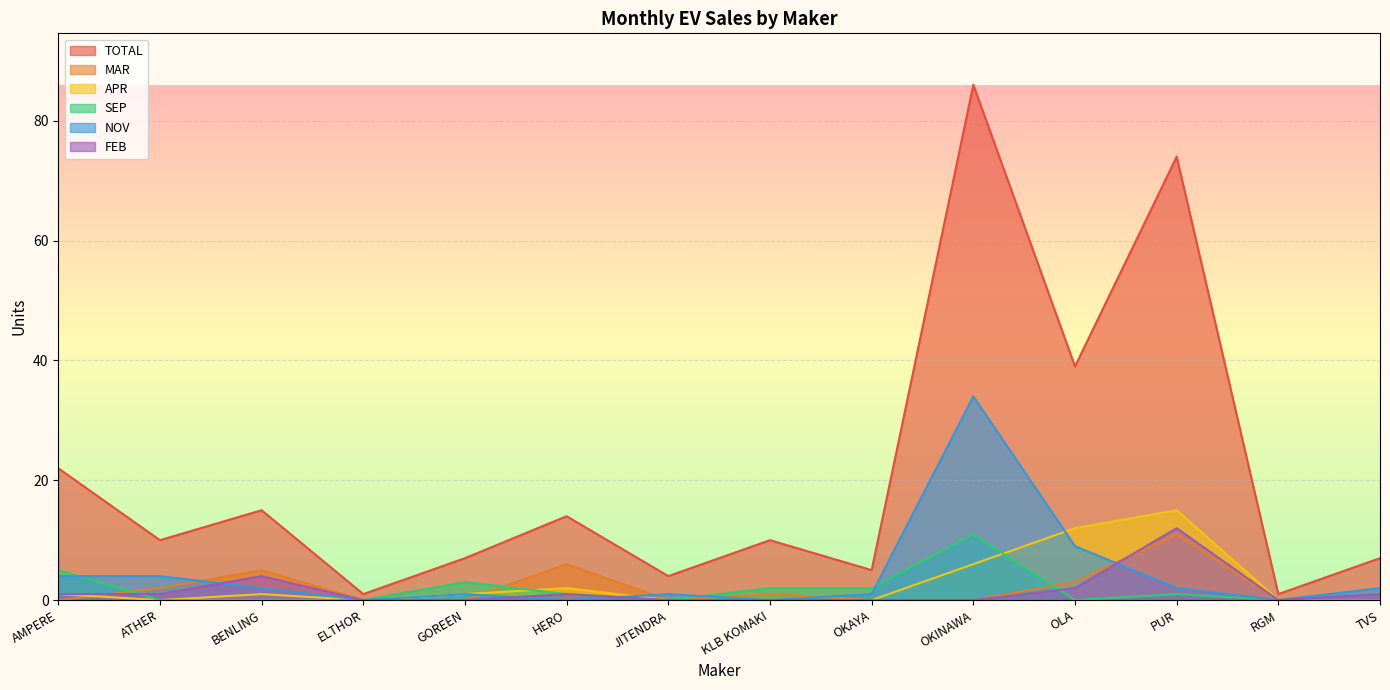

True or false: NOV has more than 1 points higher than both neighbors.

True